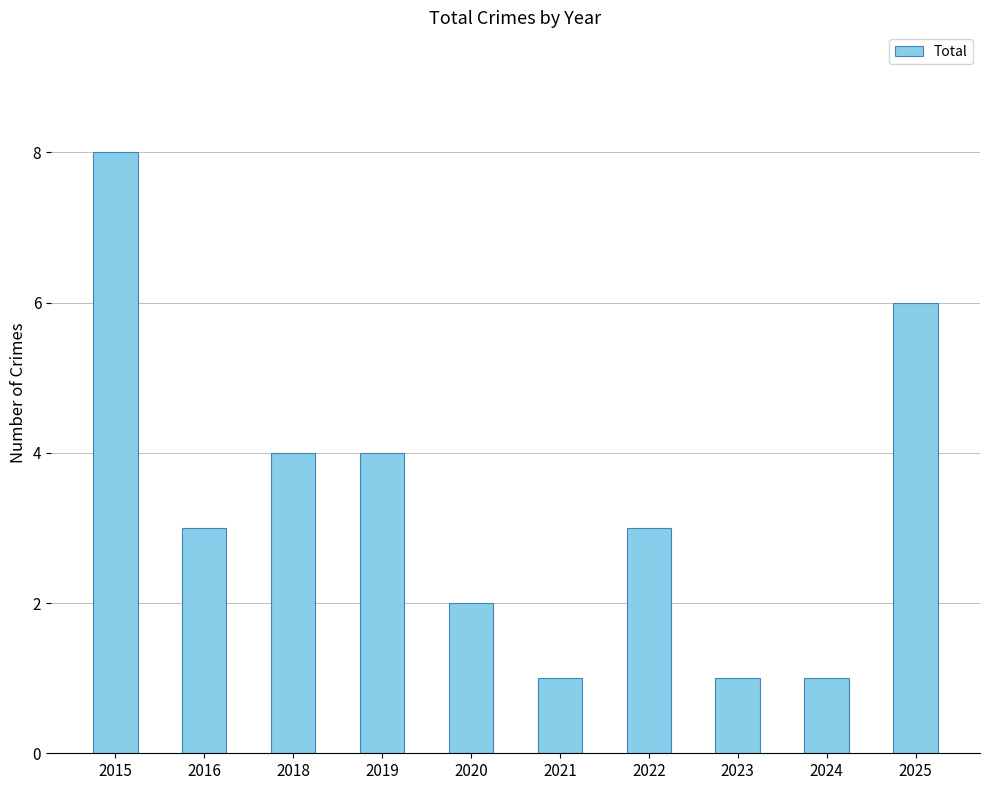

Read the value at 2018.

4